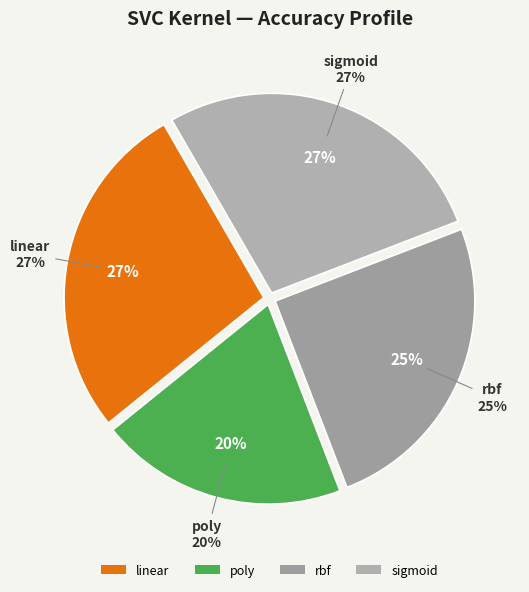

Which slice is the largest?

linear